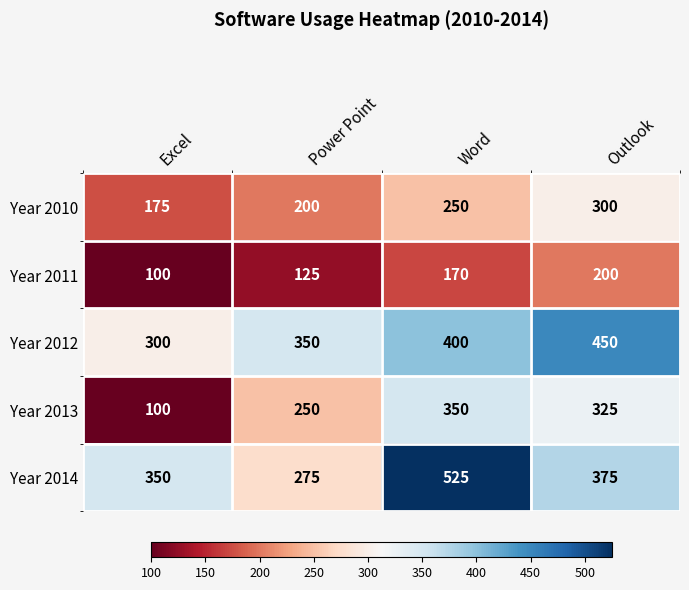

What is the greatest value displayed?

525